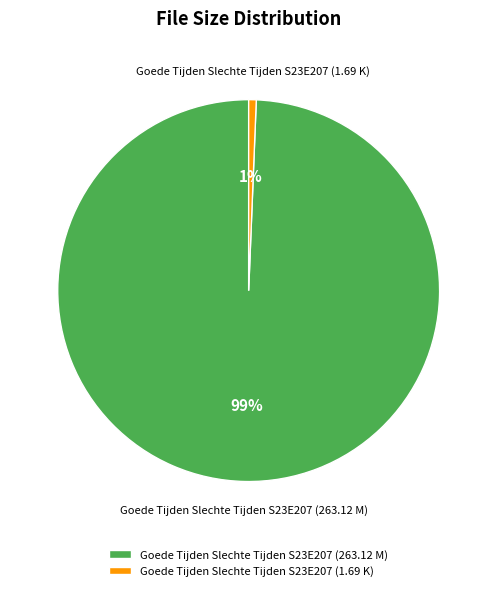

Between Goede Tijden Slechte Tijden S23E207 (263.12 M) and Goede Tijden Slechte Tijden S23E207 (1.69 K), which is larger?

Goede Tijden Slechte Tijden S23E207 (263.12 M)